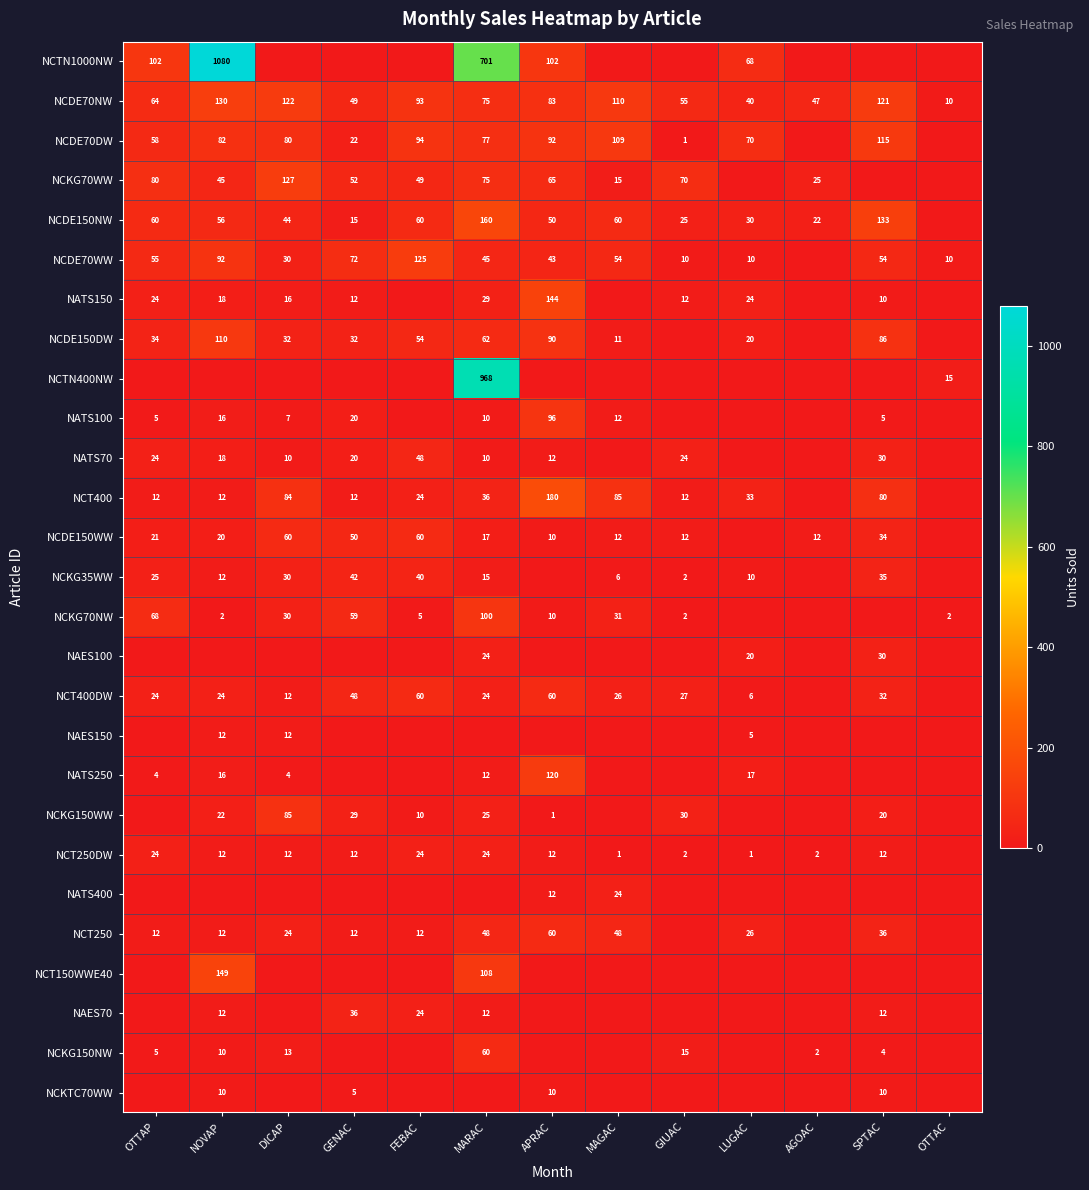

Is it true that NCDE150NW equals 88 at FEBAC?

False